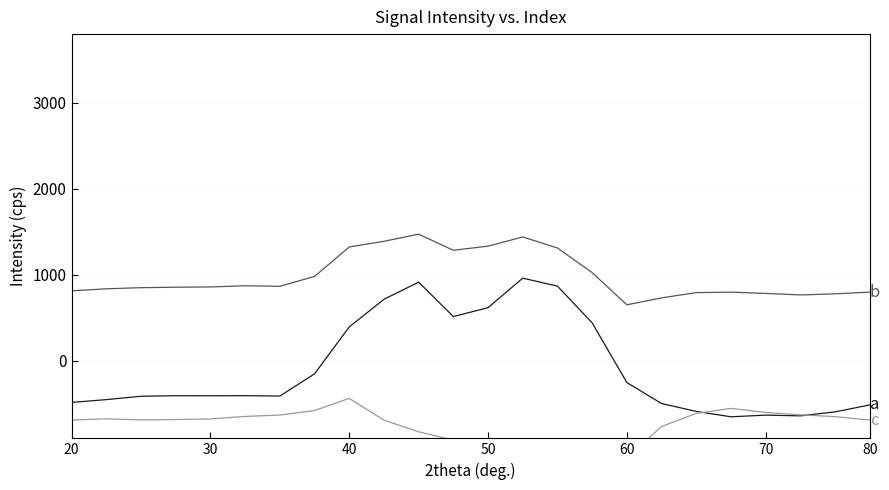

Reading left to right, transcribe all the data shown in this chart.

a: -482.0	-449.5	-410.3	-404.4	-404.9	-403.8	-408.0	-150.1	395.3	716.9	916.2	516.0	619.4	962.7	870.3	443.0	-250.9	-494.8	-586.7	-649.2	-629.9	-638.4	-592.3	-511.3
b: 815.4	838.9	852.1	857.3	860.4	874.3	867.8	982.9	1325.2	1391.1	1474.1	1287.0	1334.6	1441.5	1313.7	1026.9	652.7	733.4	794.6	799.8	785.5	767.6	780.1	800.6
c: -687.1	-672.7	-685.5	-681.0	-674.4	-645.0	-628.8	-576.6	-435.3	-688.5	-823.5	-920.6	-971.2	-1040.4	-1087.4	-1125.8	-1126.6	-762.4	-610.0	-551.0	-599.2	-626.4	-647.4	-687.5